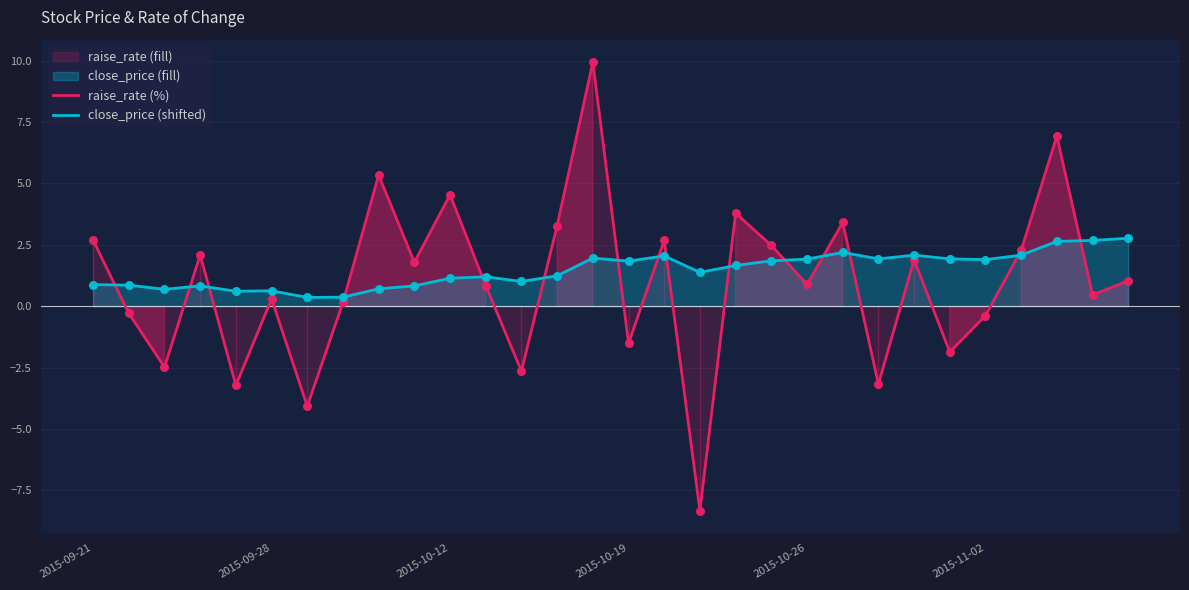

Which series has the largest total across all categories?

close_price (shifted)